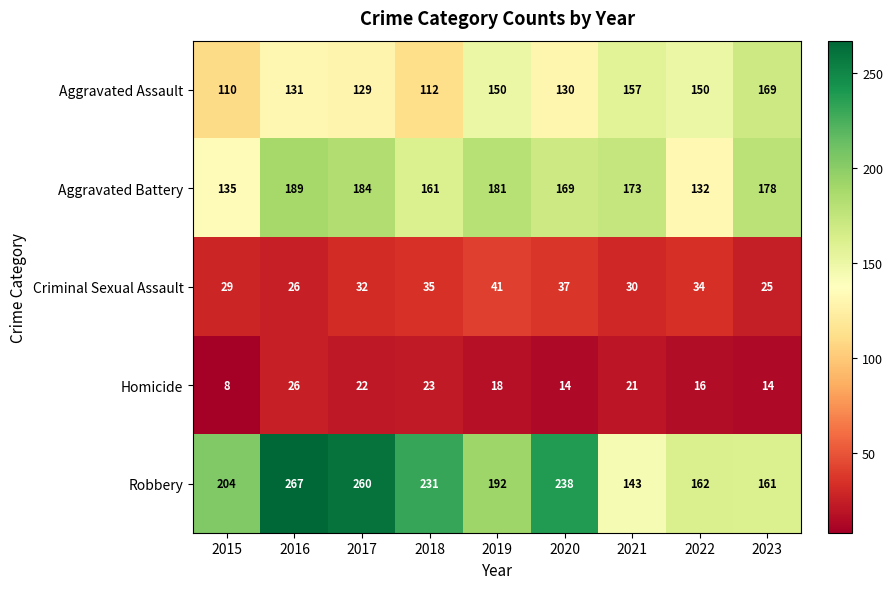

Which category has the lowest value across all series?

2015